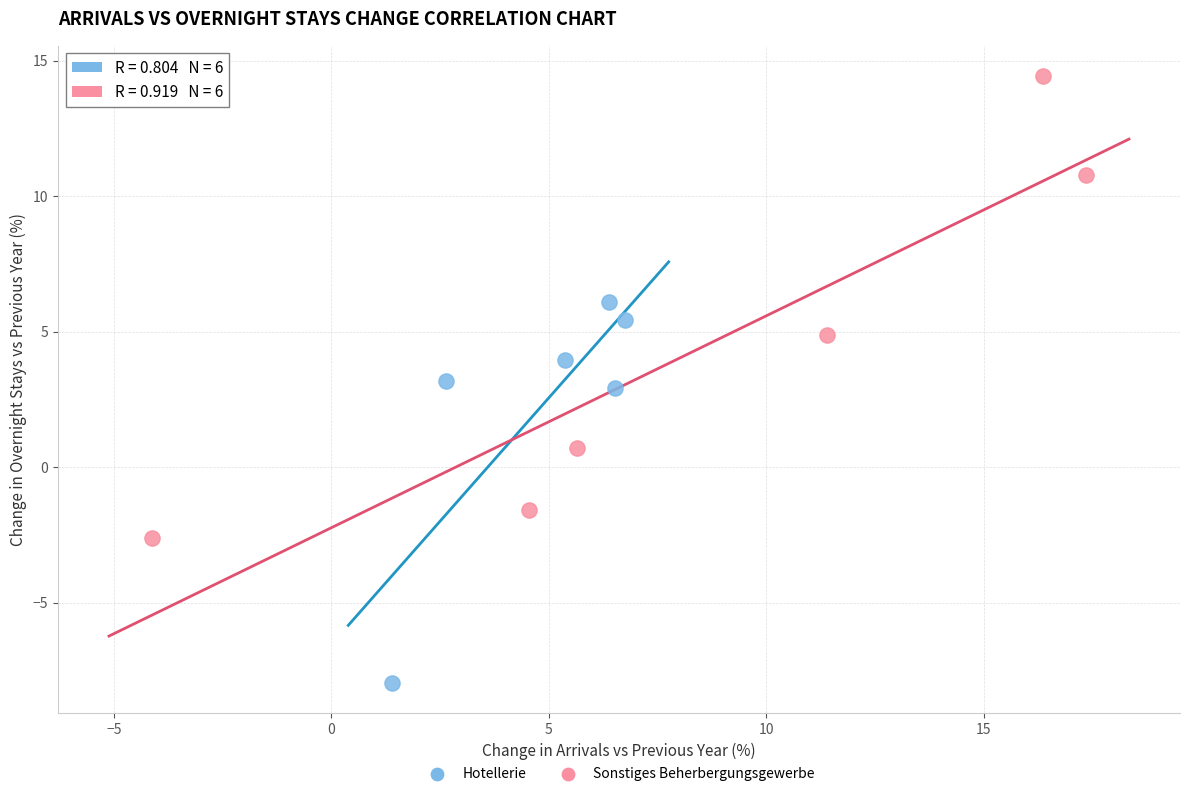

Which series contains the highest Y value?

Sonstiges Beherbergungsgewerbe